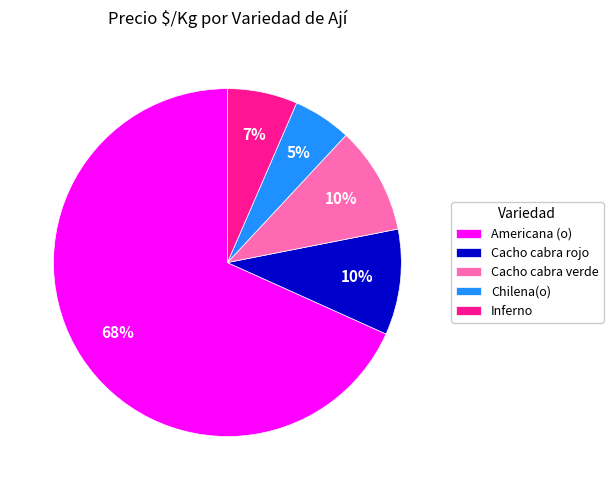

What percentage is the Americana (o) slice, to the nearest percent?

68%